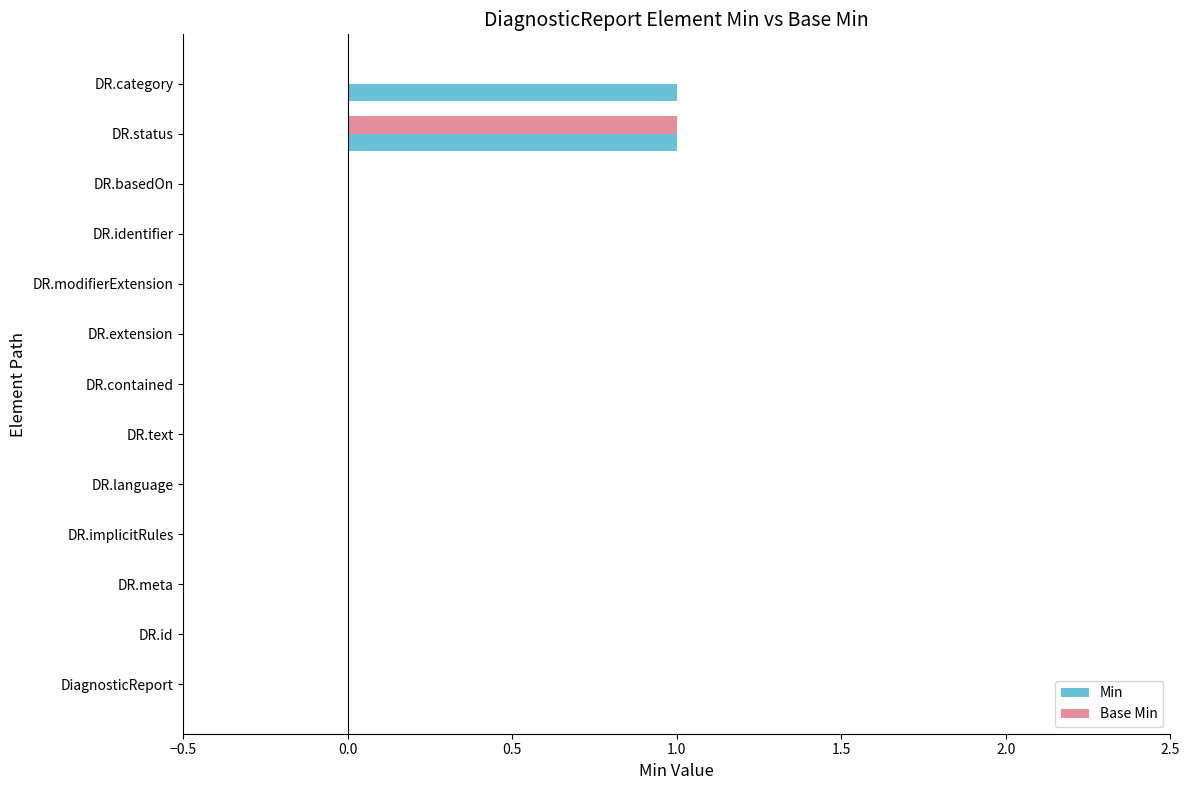

True or false: Min has a value of 1 at DR.status.

True